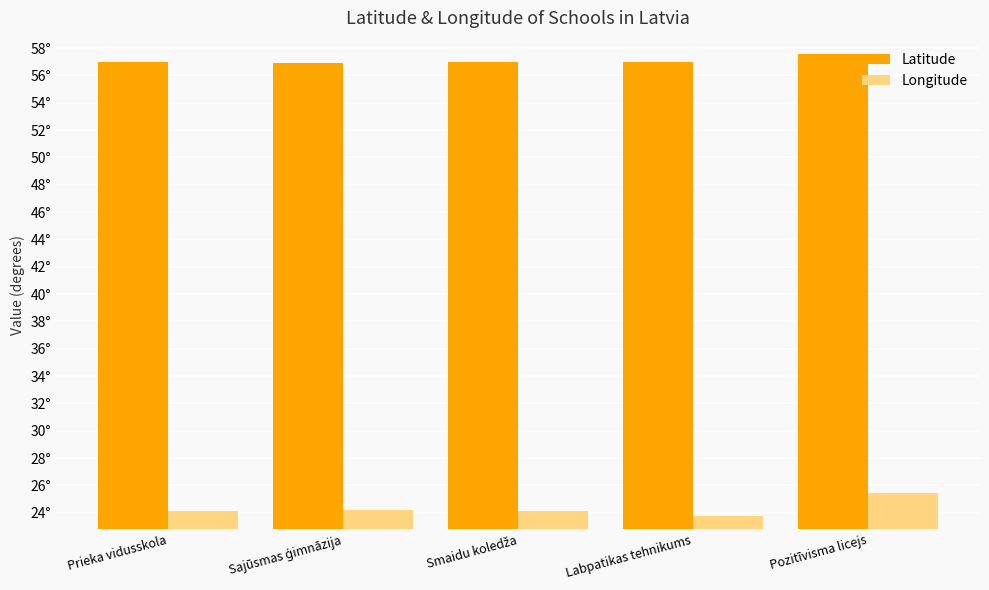

What are all the series names shown in the legend?

Latitude, Longitude